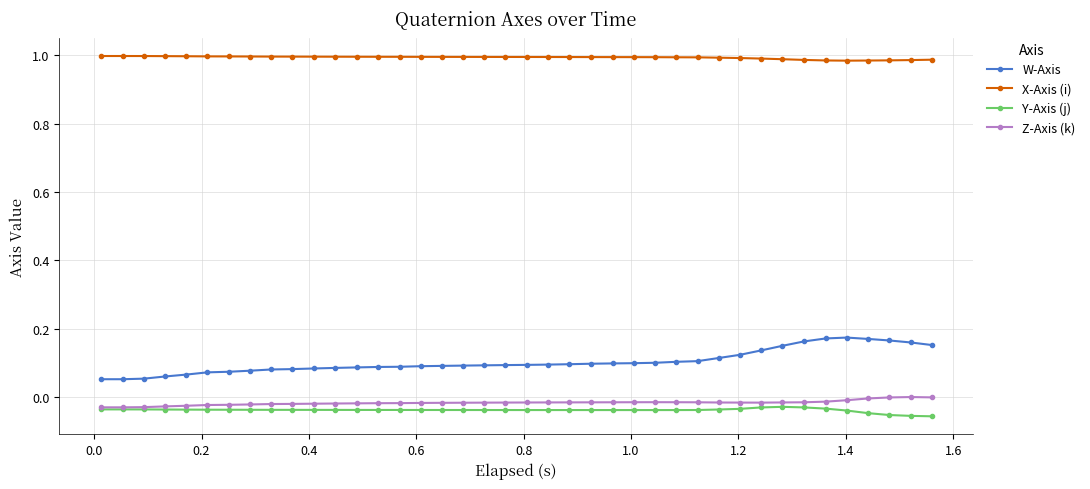

True or false: Y-Axis (j) and X-Axis (i) cross at least once.

False